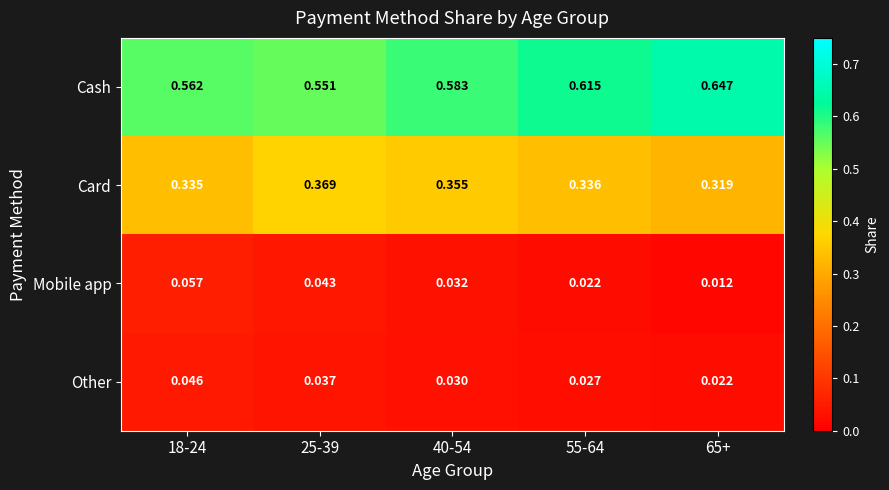

List the series in order of their peak value, highest first.

Cash, Card, Mobile app, Other